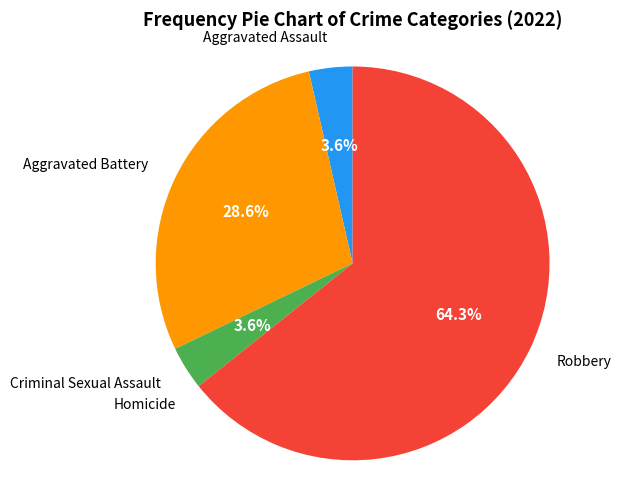

Is there any slice that represents more than half of the pie?

Yes